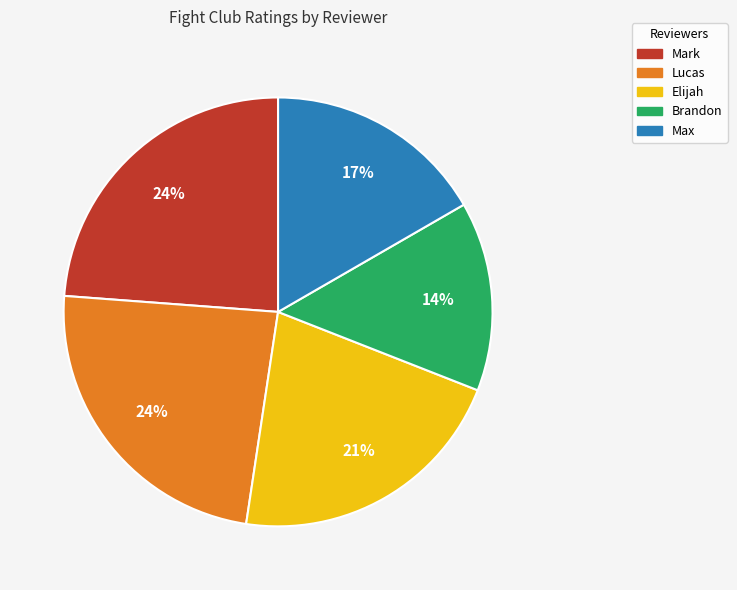

True or false: Brandon accounts for 14% of the total.

True